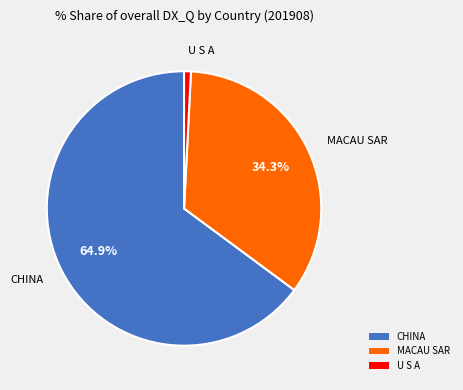

Between U S A and MACAU SAR, which is larger?

MACAU SAR